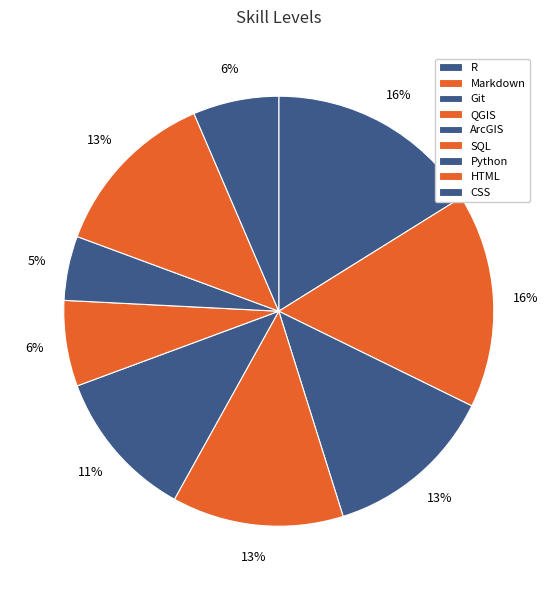

How many segments does this pie chart have?

9